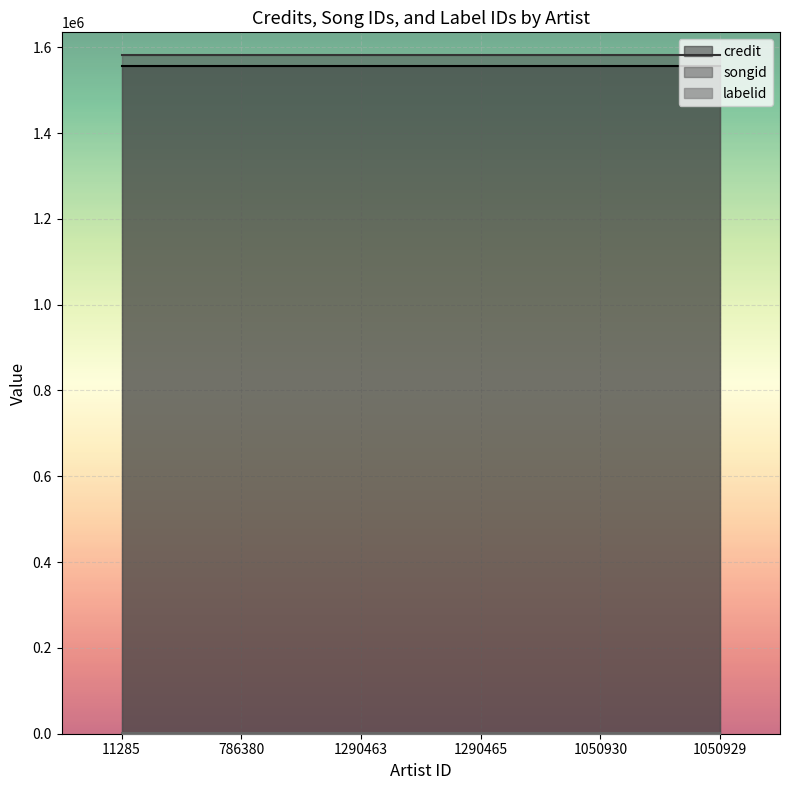

True or false: credit has a value of 2784847 at 11285.

False